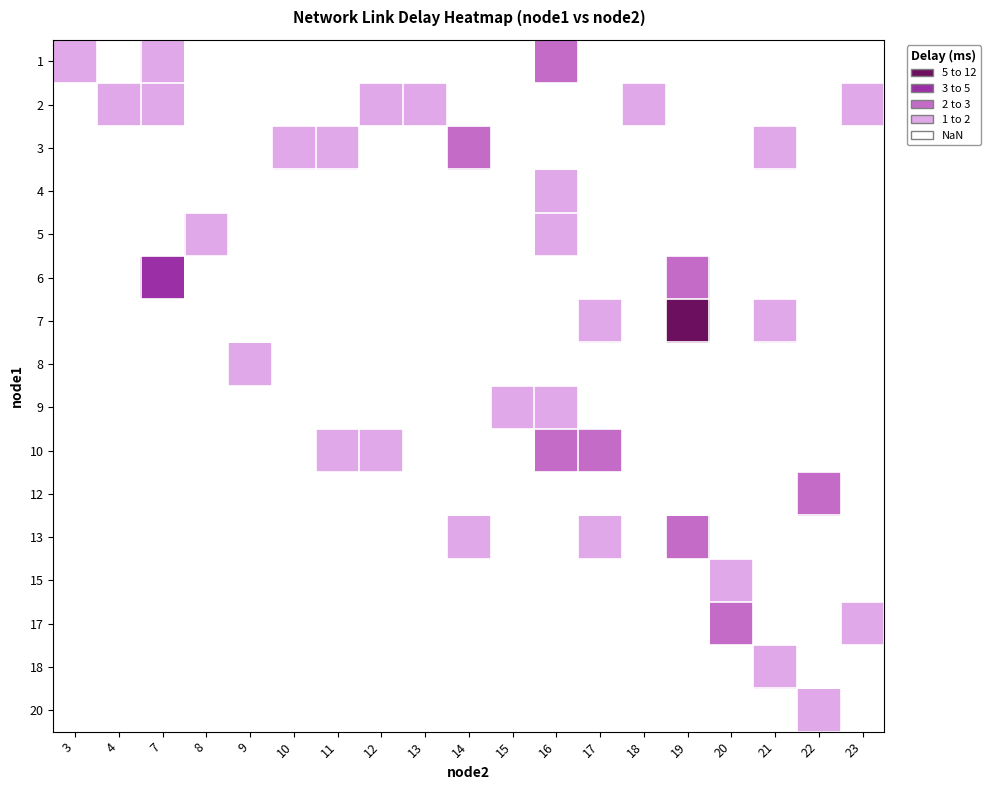

True or false: 8 has a value of 0.0 at 7.

True